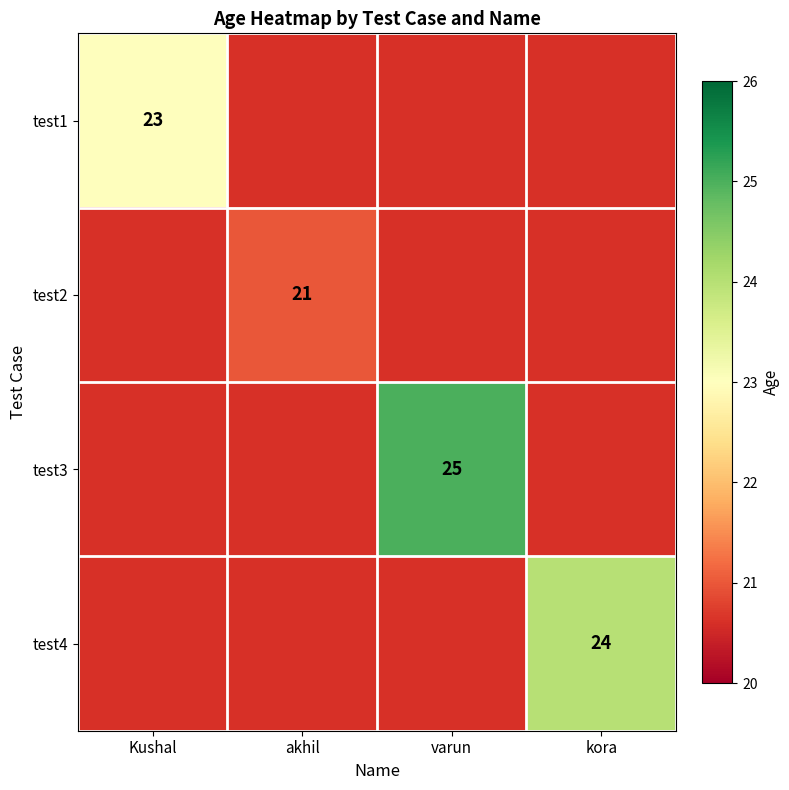

What is the maximum value shown in the chart?

25.0